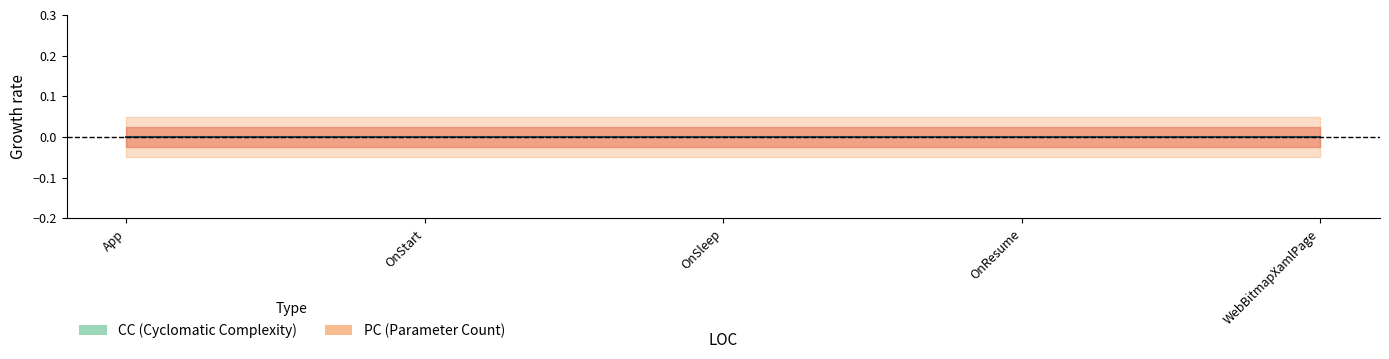

Rank the series by their maximum value, from highest to lowest.

CC, PC